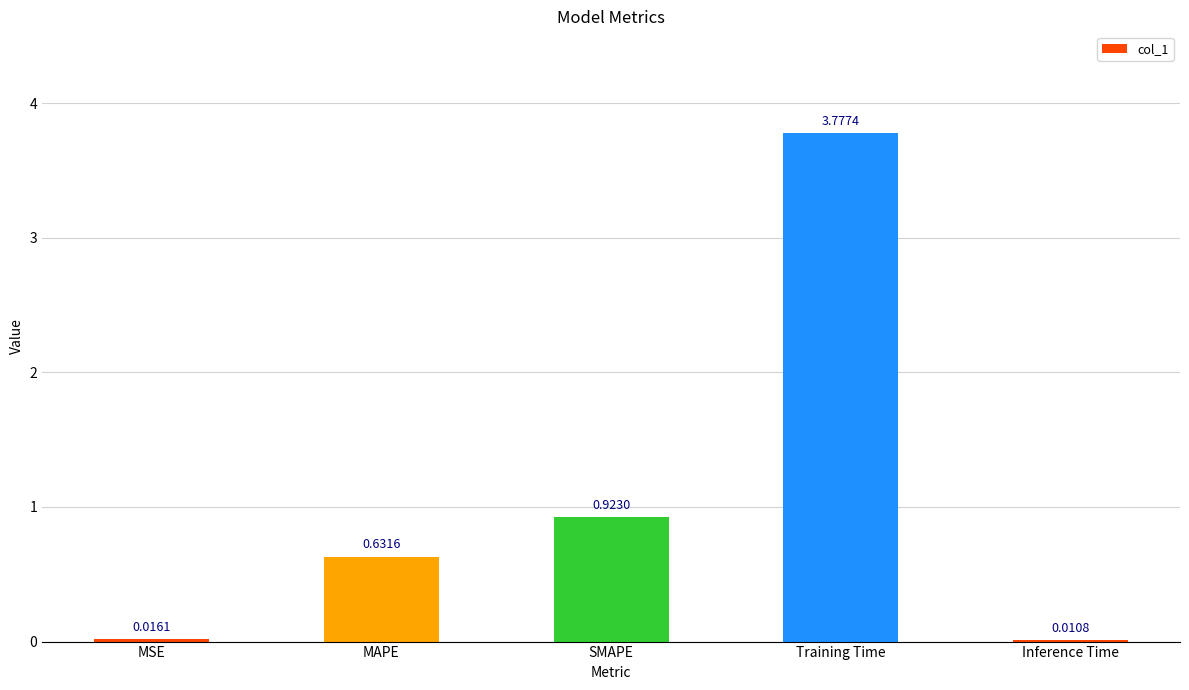

Where is the data nearest to the value 1?

SMAPE